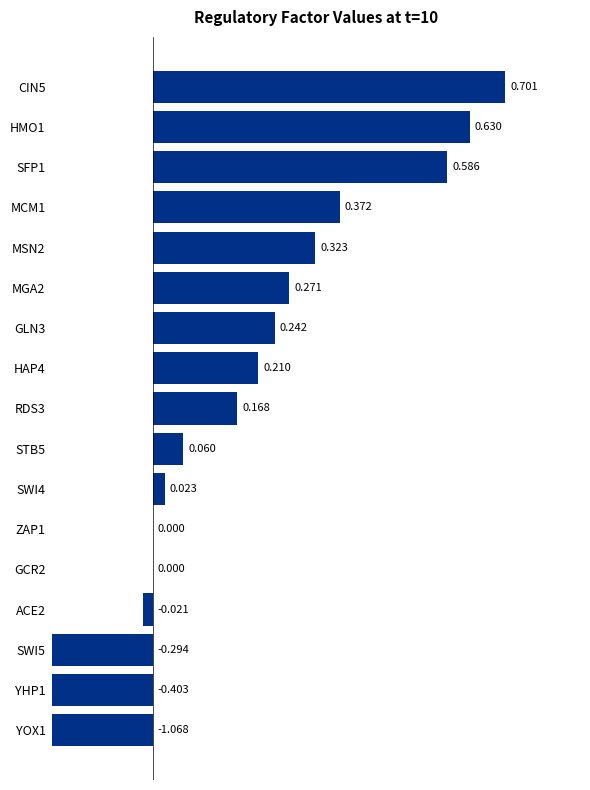

Reading left to right, what are all the values shown in this chart?

0=0.7	1=0.6	2=0.6	3=0.4	4=0.3	5=0.3	6=0.2	7=0.2	8=0.2	9=0.1	10=0.0	11=0.0	12=0.0	13=-0.0	14=-0.3	15=-0.4	16=-1.1